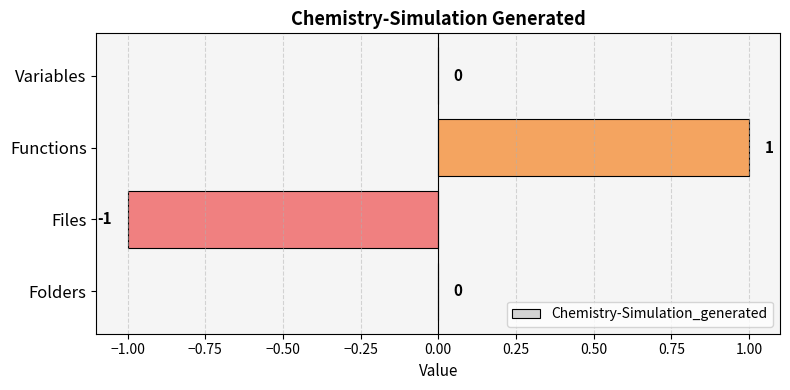

The chart shows a value of 1 at Folders. True or false?

False